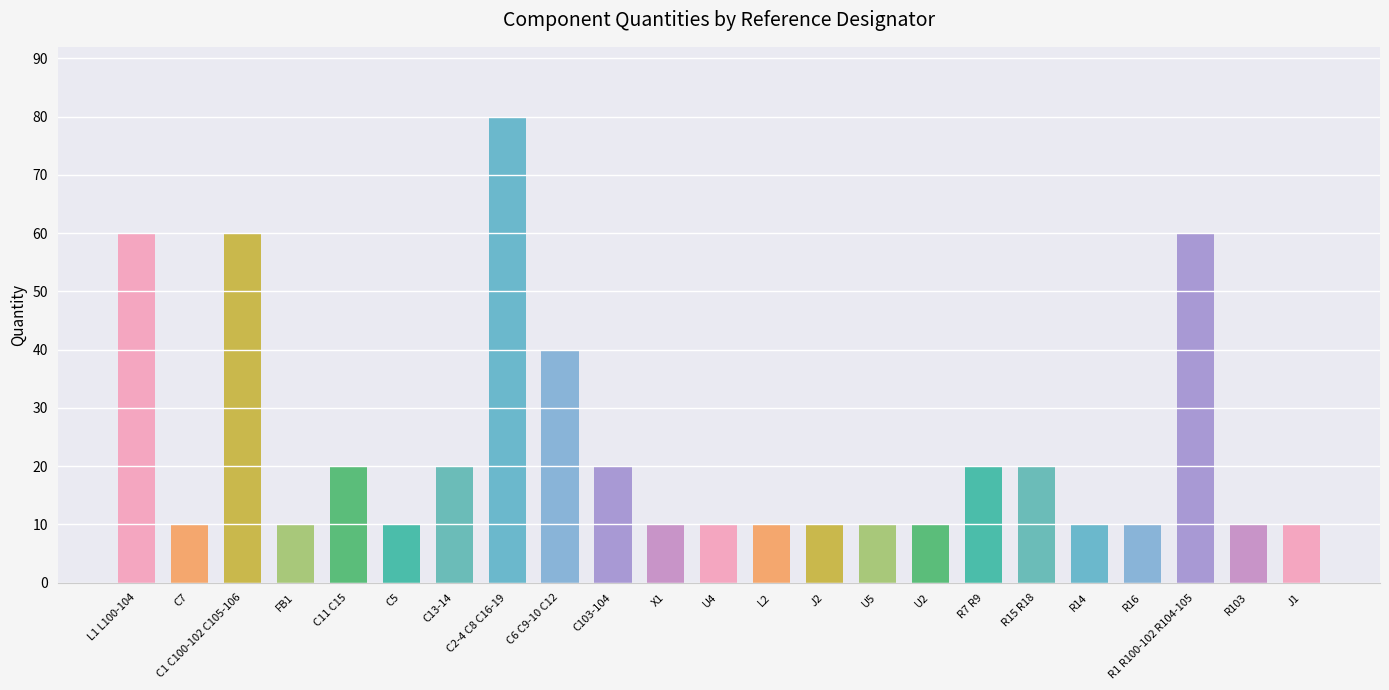

Reading left to right, list all the values displayed in this chart.

60	10	60	10	20	10	20	80	40	20	10	10	10	10	10	10	20	20	10	10	60	10	10